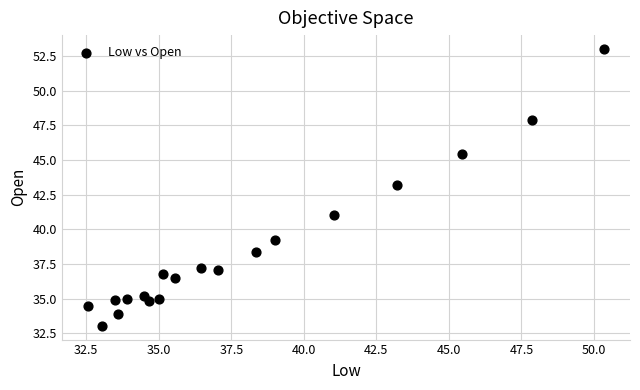

What is the range of X values (max minus min)?

17.8